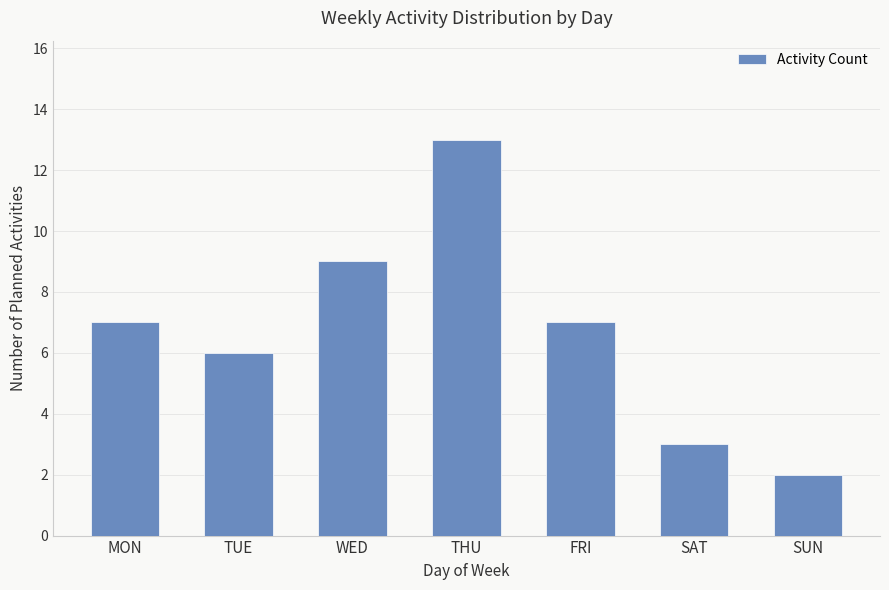

The chart shows a value of 7 at MON. True or false?

True